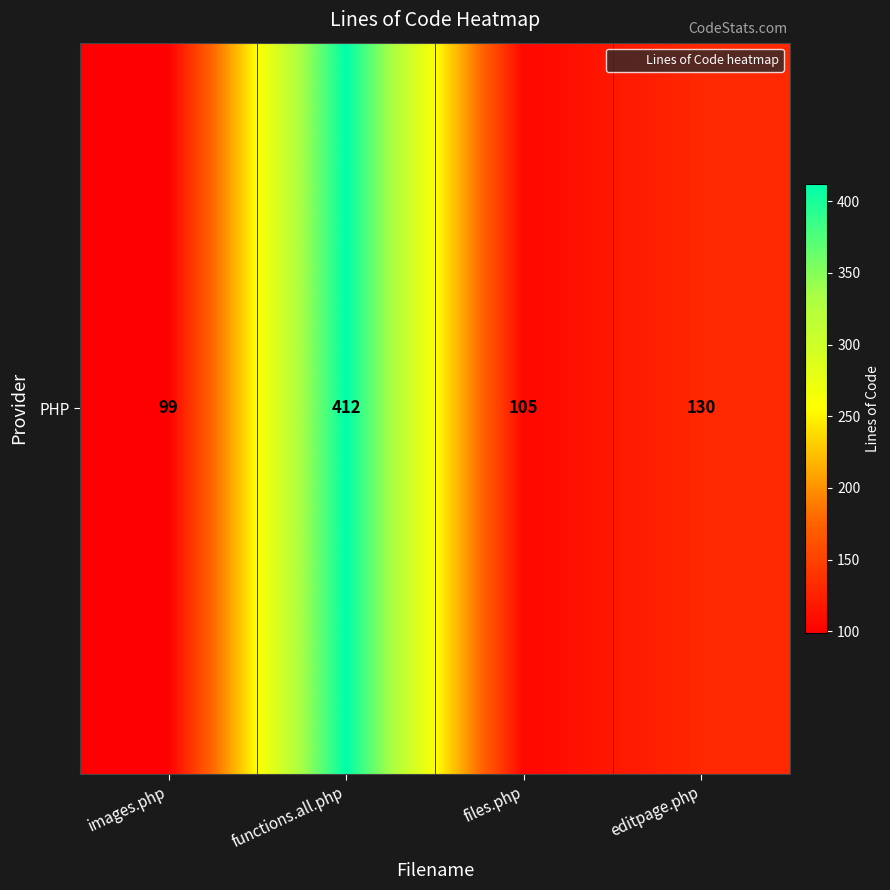

Reading left to right, what are all the values shown in this chart?

99	412	105	130